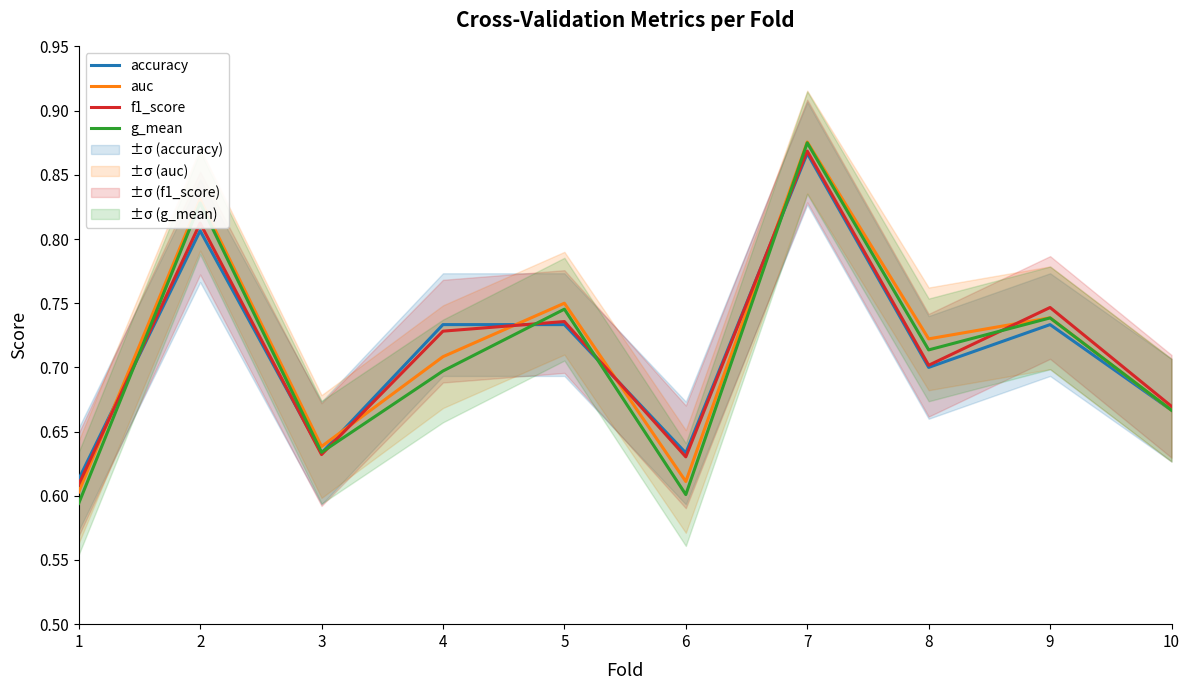

What is the value of the accuracy point at the 8th from the left?

0.7